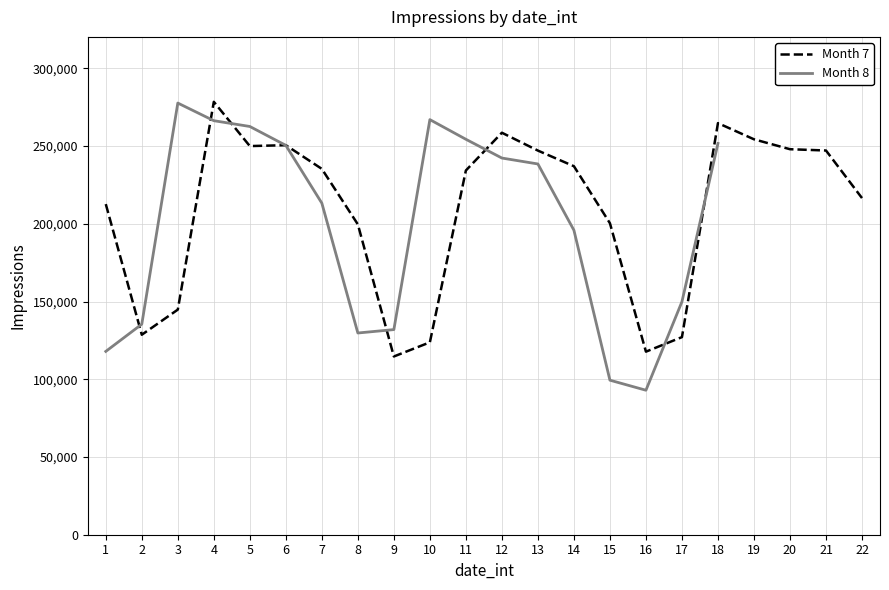

At which label is the value closest to 196539?

8